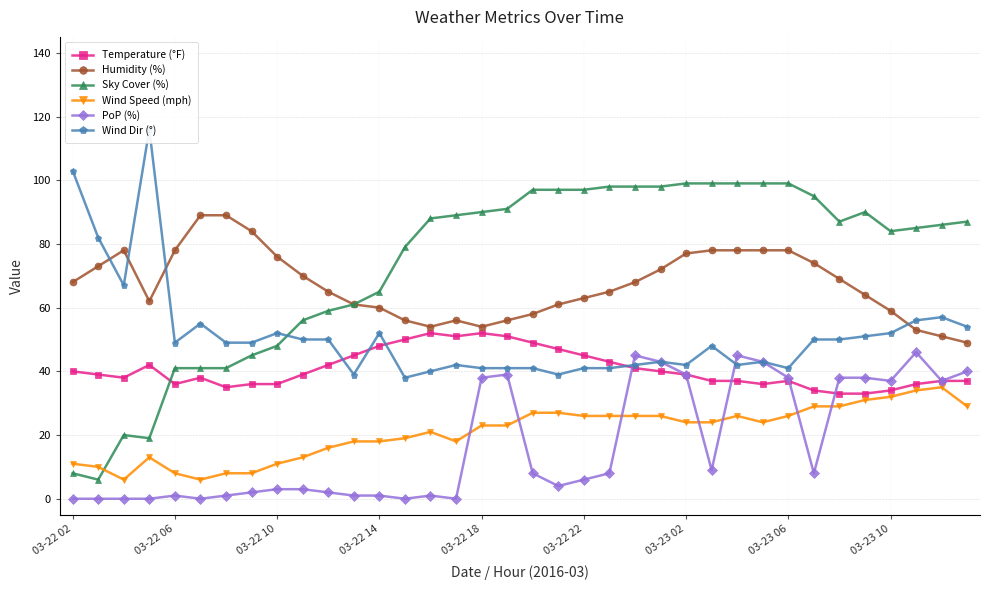

Is it true that Wind Speed (mph) equals 35 at 34?

True